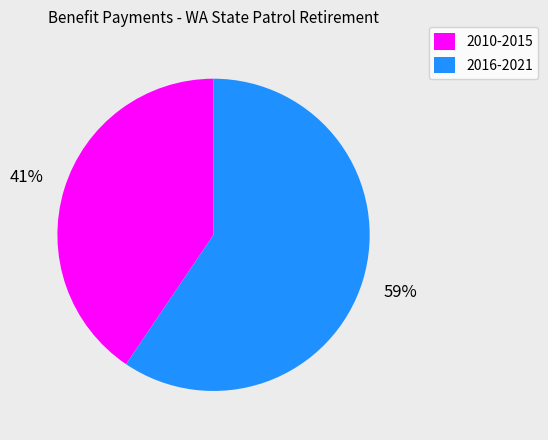

Which category accounts for the majority?

2016-2021